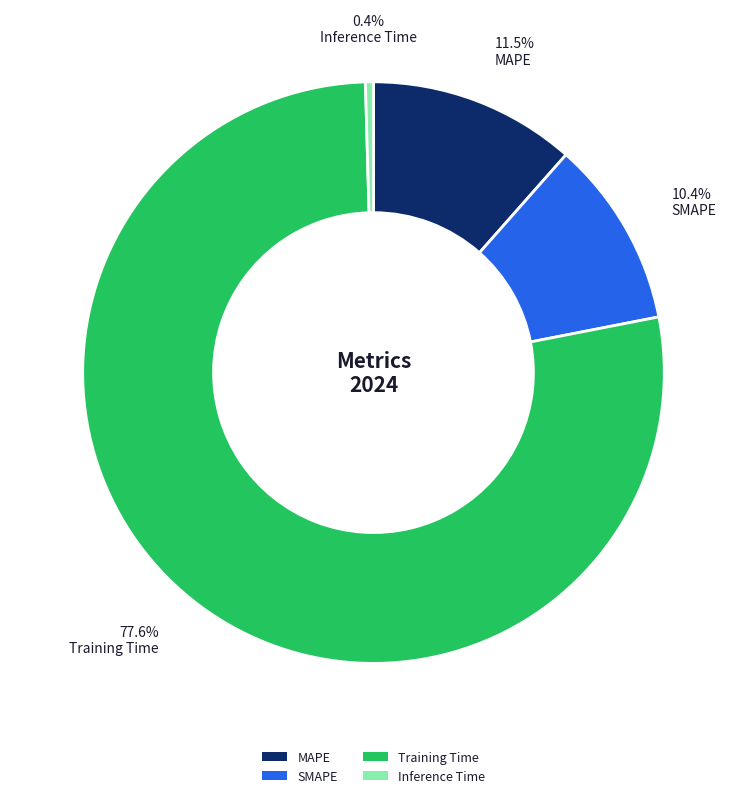

To the nearest percent, what portion does SMAPE represent?

10%